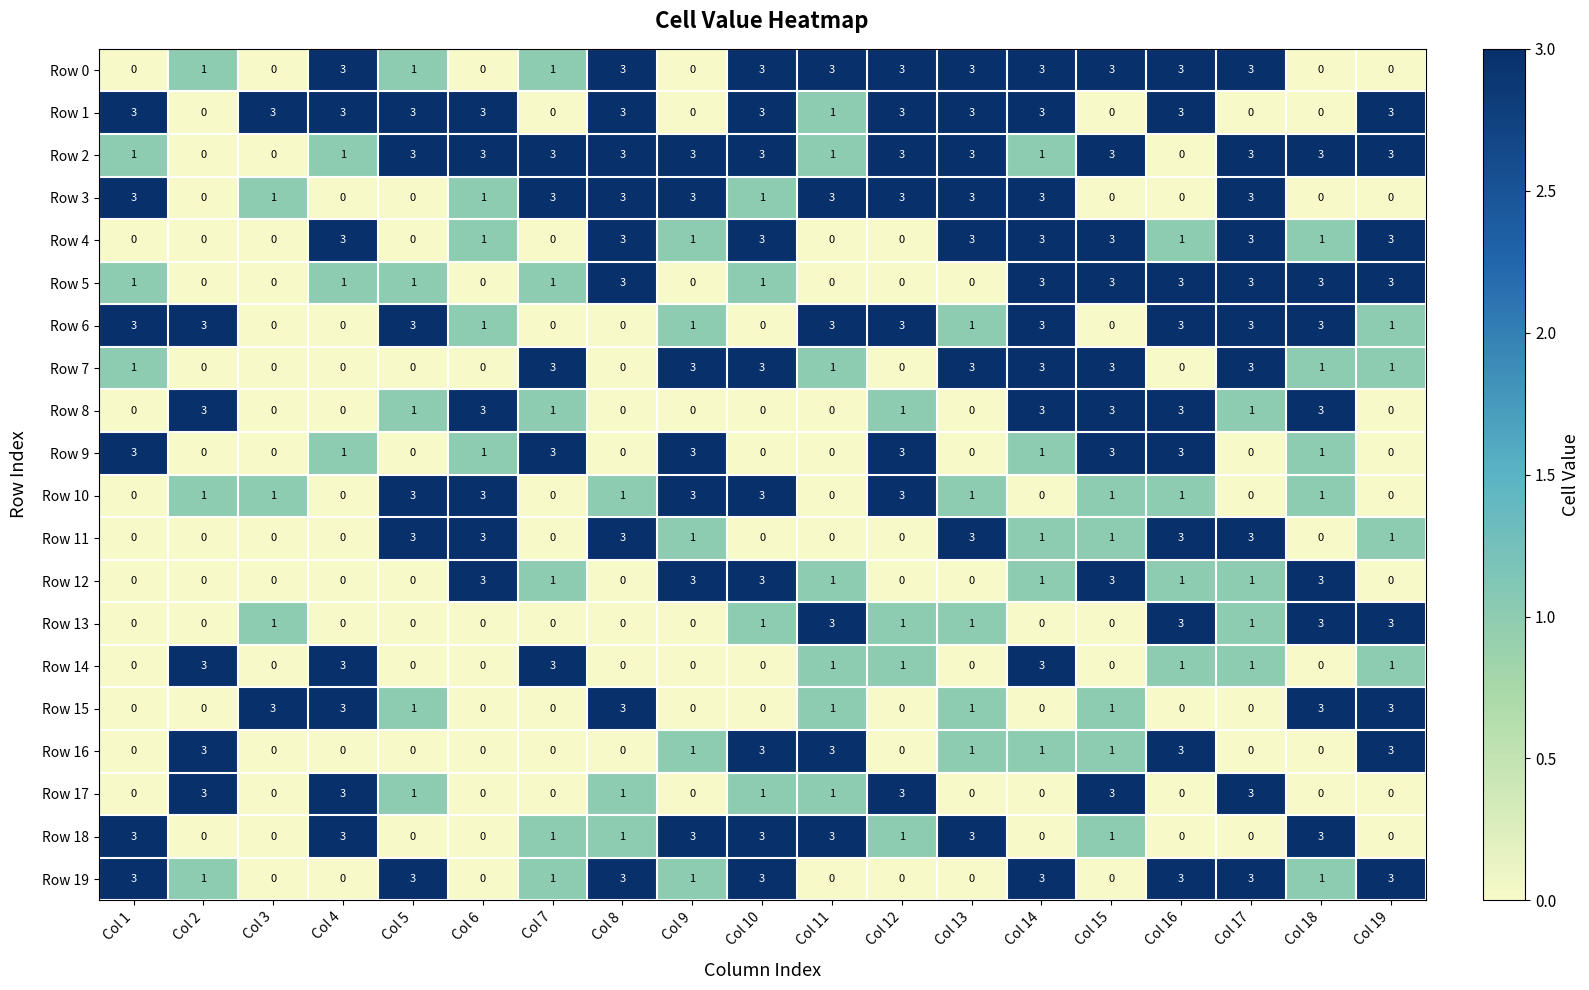

At which label does Row 18 first exceed 1?

Col 1